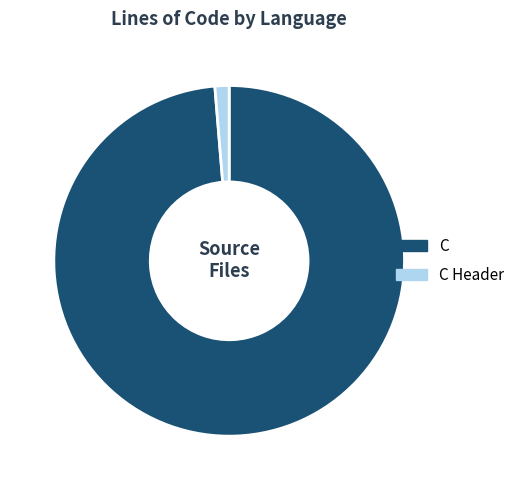

What is the smallest slice in the pie chart?

C Header